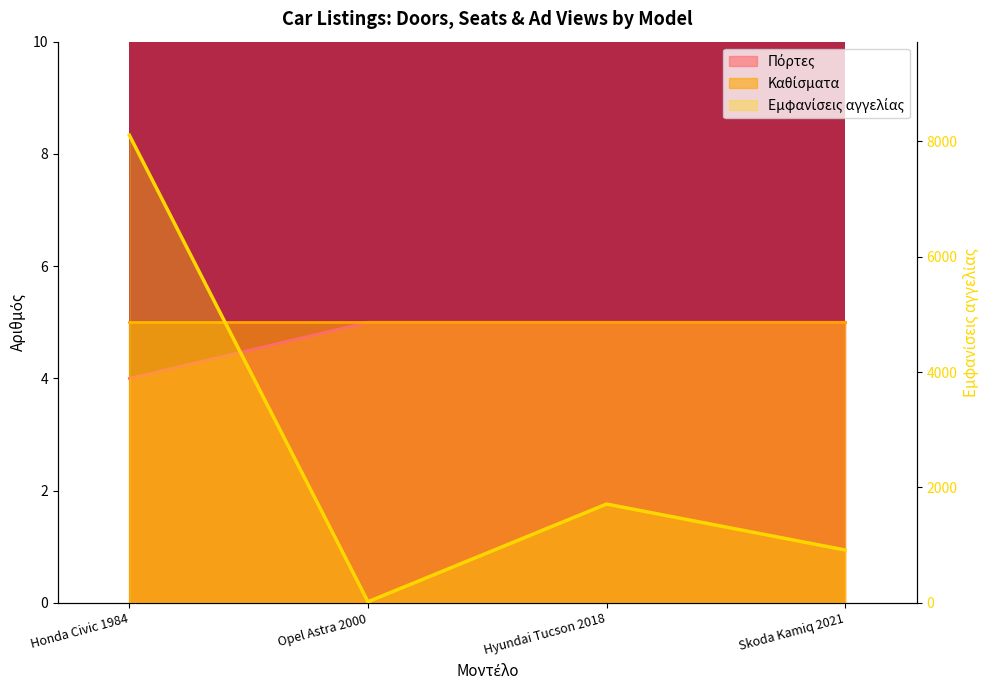

Does the chart have visible grid lines?

No